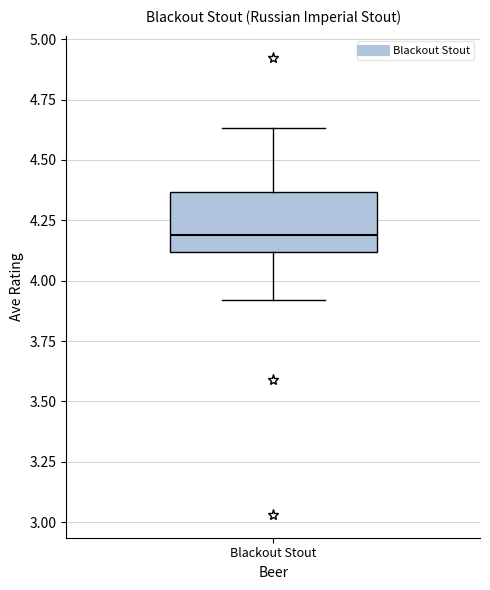

Where does the lower whisker of the box for Blackout Stout end on the y-axis? The values are not printed on the chart, so give them approximately, as read against the axis.

3.90